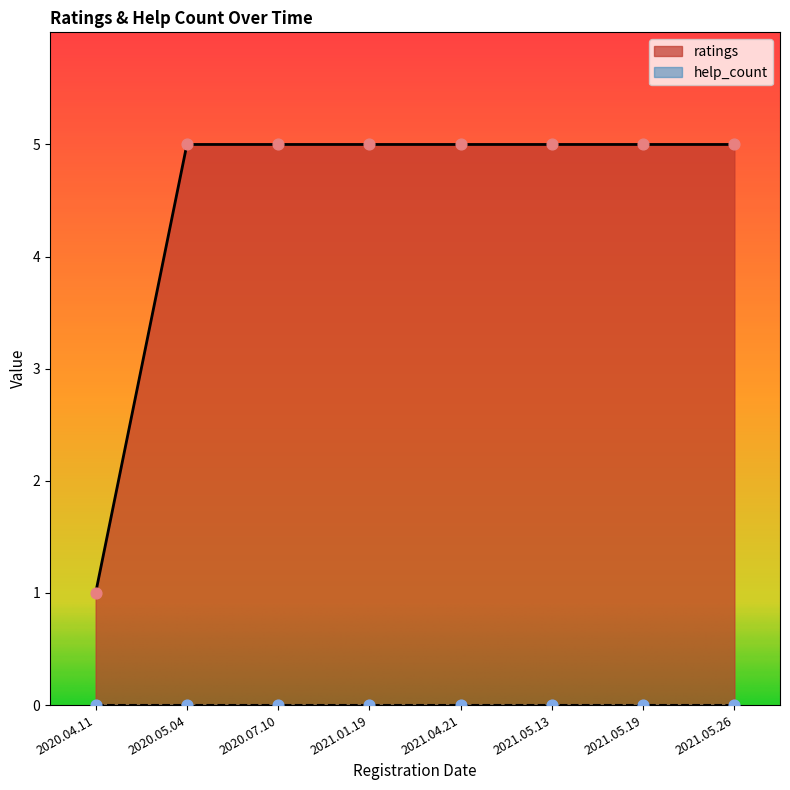

Which has a higher value, 2021.04.21 or 2020.07.10?

2021.04.21